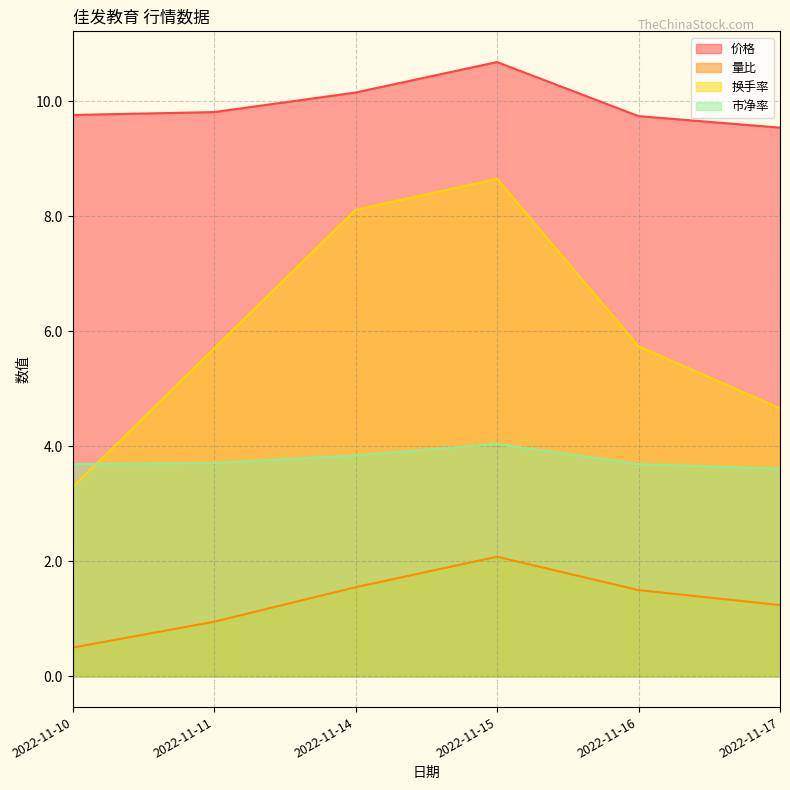

How many interior local peaks does the 量比 series have?

1